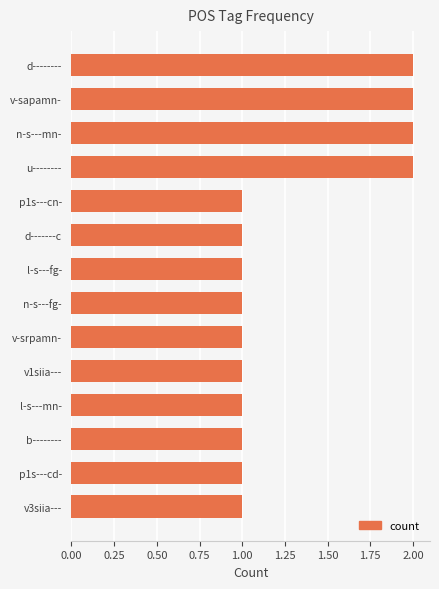

What is the label of the 6th bar from the bottom?

v-srpamn-